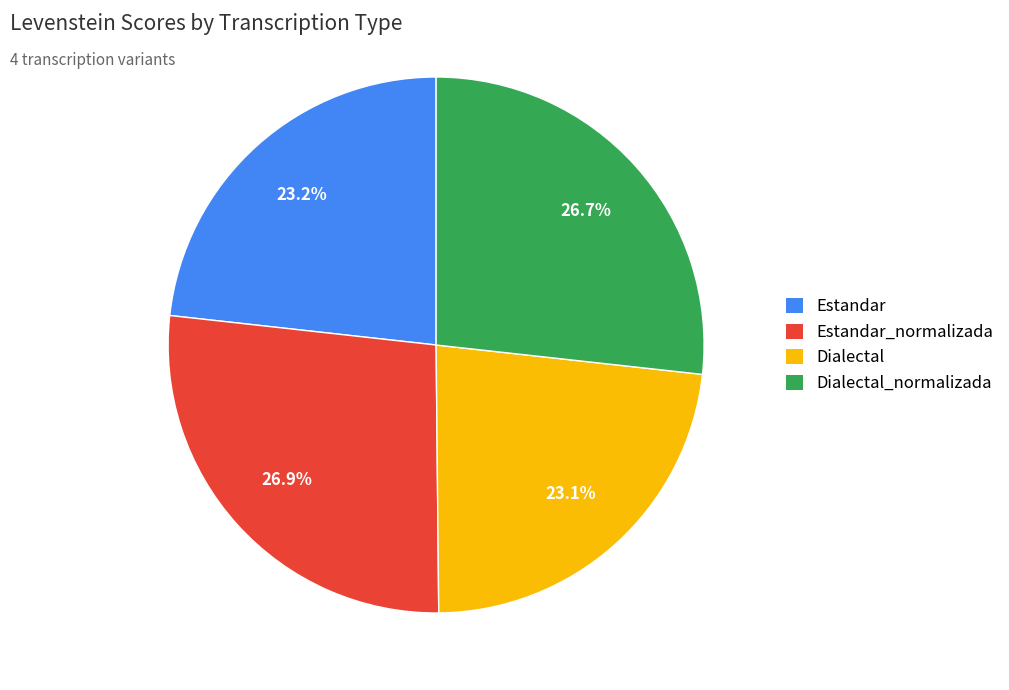

Is there a majority slice in this chart?

No